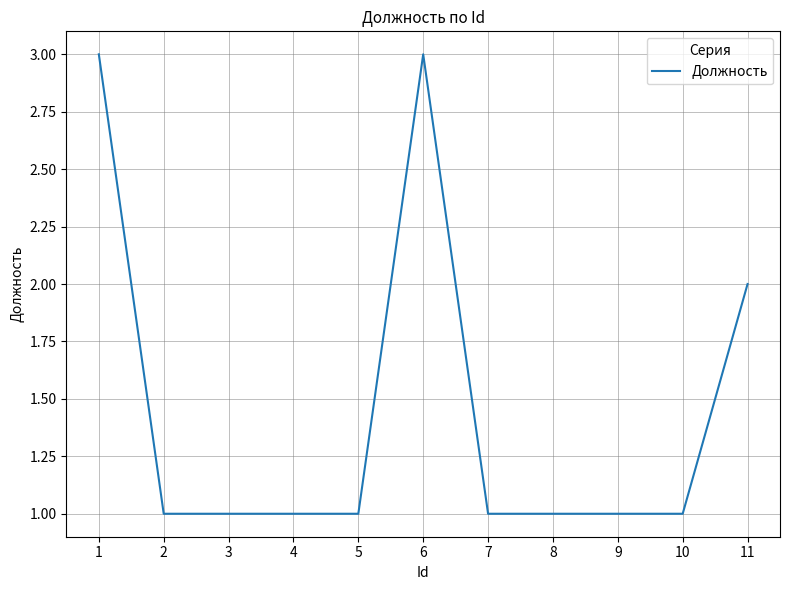

What is the minimum value shown in the chart?

1